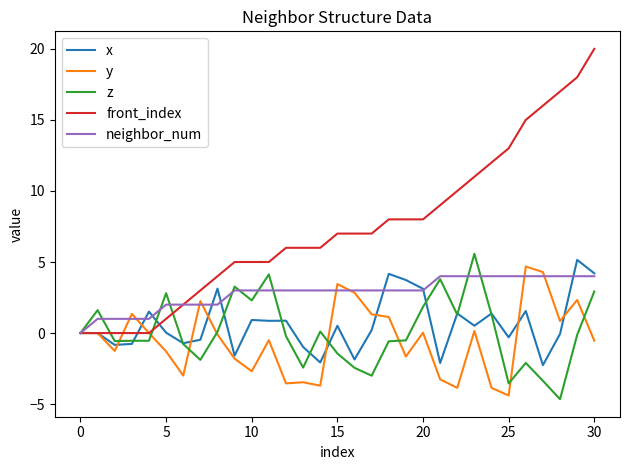

Which series has the largest total across all categories?

front_index